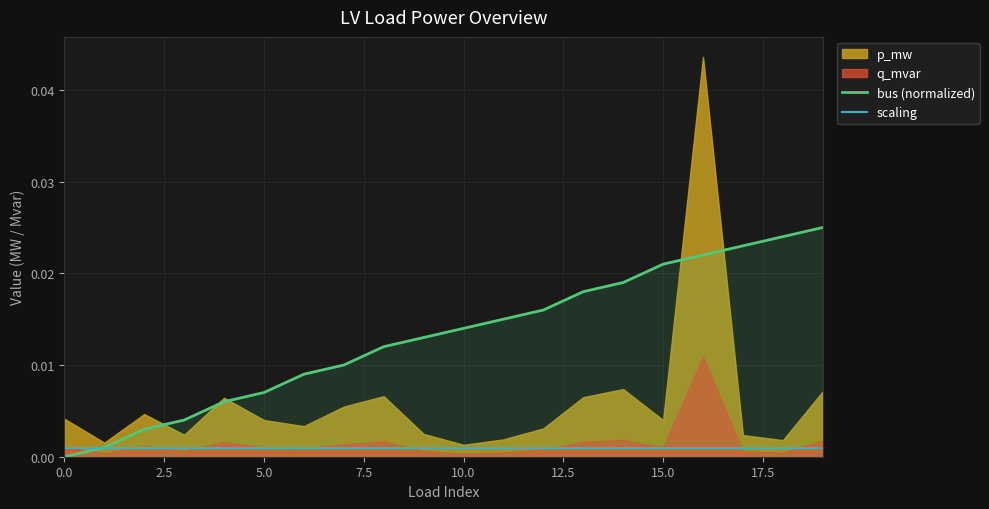

True or false: scaling and bus (normalized) cross at least once.

False